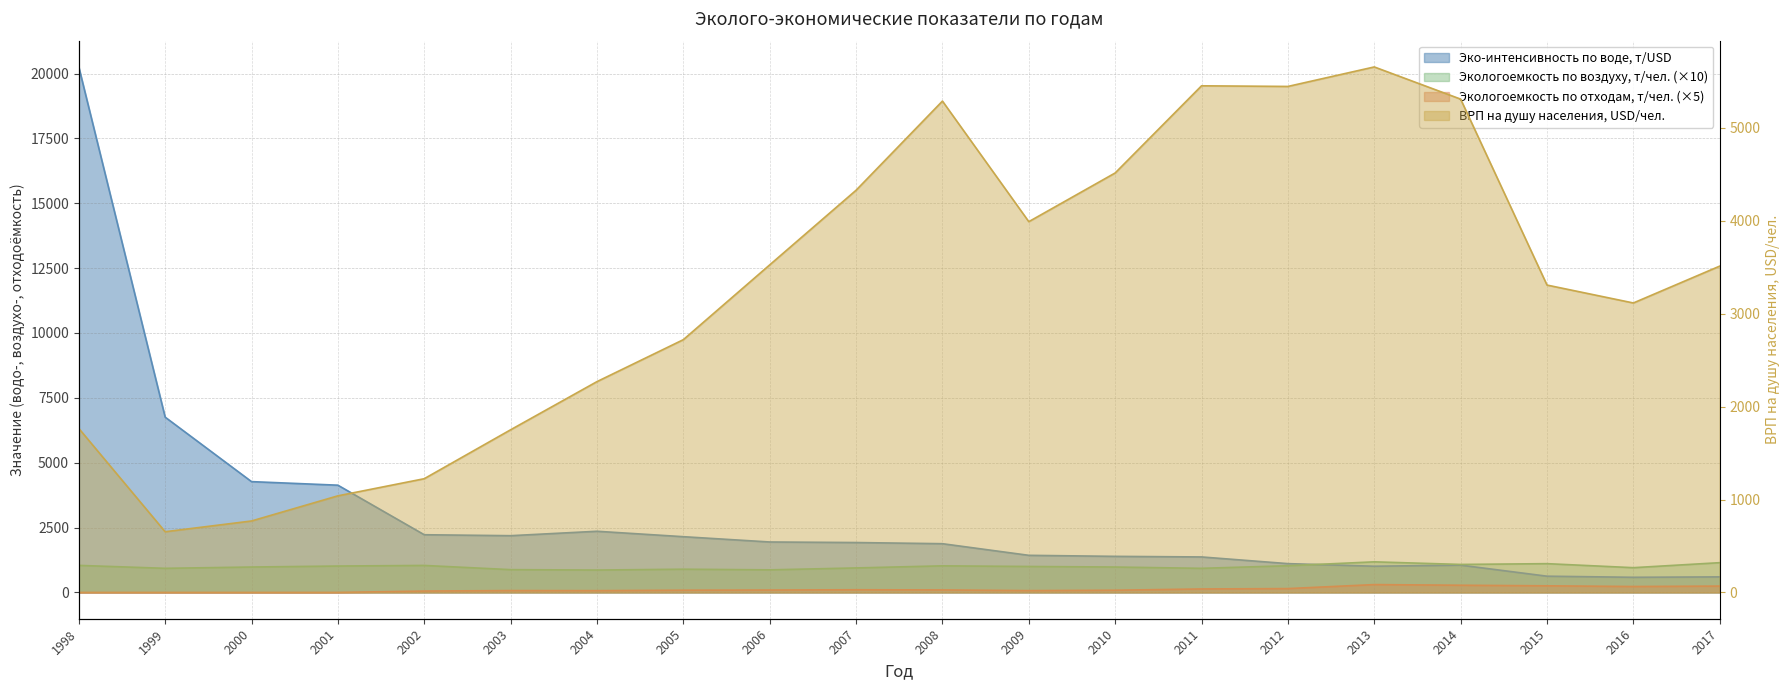

Reading right to left, extract all data points from this chart.

Эко-интенсивность по воде, т/USD: 600.2	584.1	626.7	1053.1	1010.7	1111.1	1368.6	1391.2	1431.2	1879.1	1923.8	1945.3	2149.2	2358.4	2187.8	2224.6	4134.2	4271.5	6756.4	20253.0
Экологоемкость по воздуху, т/чел.: 1148.0	955.0	1110.0	1080.0	1180.0	1030.0	930.0	980.0	1001.4	1025.7	944.8	871.3	896.3	863.4	879.3	1041.3	1018.3	980.1	930.2	1043.3
Экологоемкость по отходам, т/чел.: 245.8	229.8	256.2	278.3	303.6	149.3	134.8	86.2	71.2	97.5	104.3	93.3	87.1	69.7	73.0	54.2	0.5	0.0	0.0	0.0
ВРП на душу населения, USD/чел.: 3511.4	3114.8	3307.6	5308.3	5654.5	5444.7	5451.6	4513.7	3989.8	5287.2	4327.8	3524.8	2720.0	2268.6	1750.3	1223.9	1039.6	769.0	653.3	1765.0